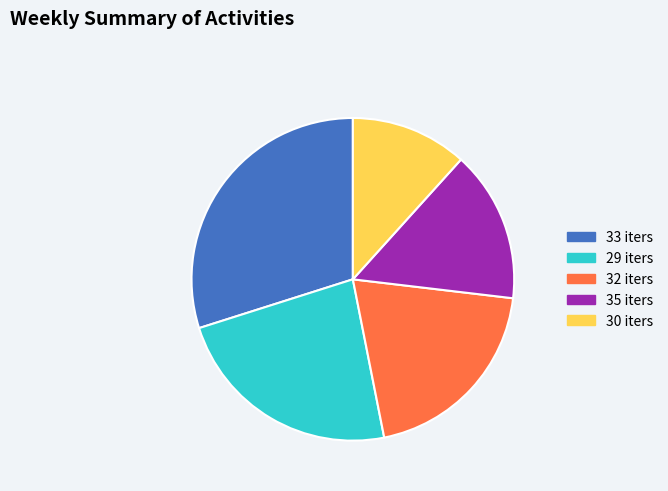

Is there a majority slice in this chart?

No